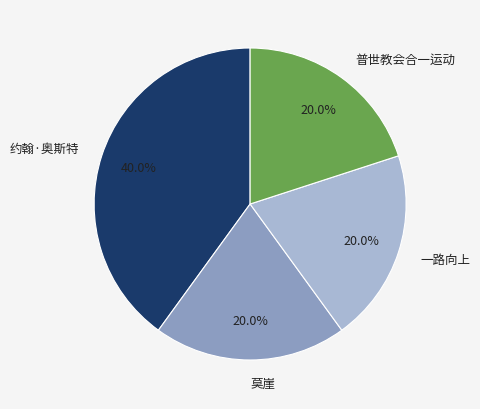

How many segments does this pie chart have?

4